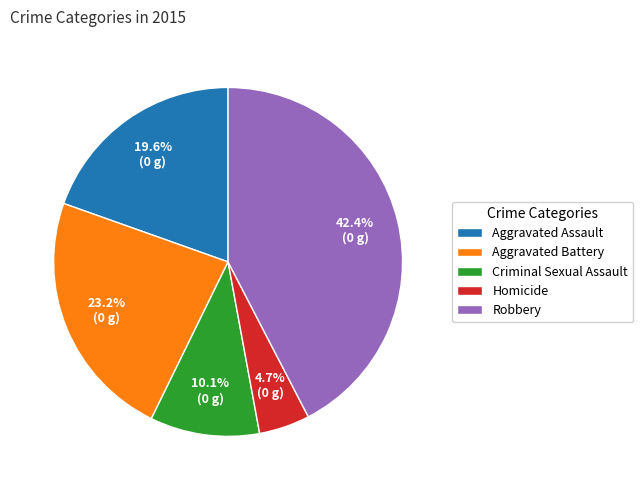

What is the total percentage of Aggravated Assault and Aggravated Battery?

42.8%